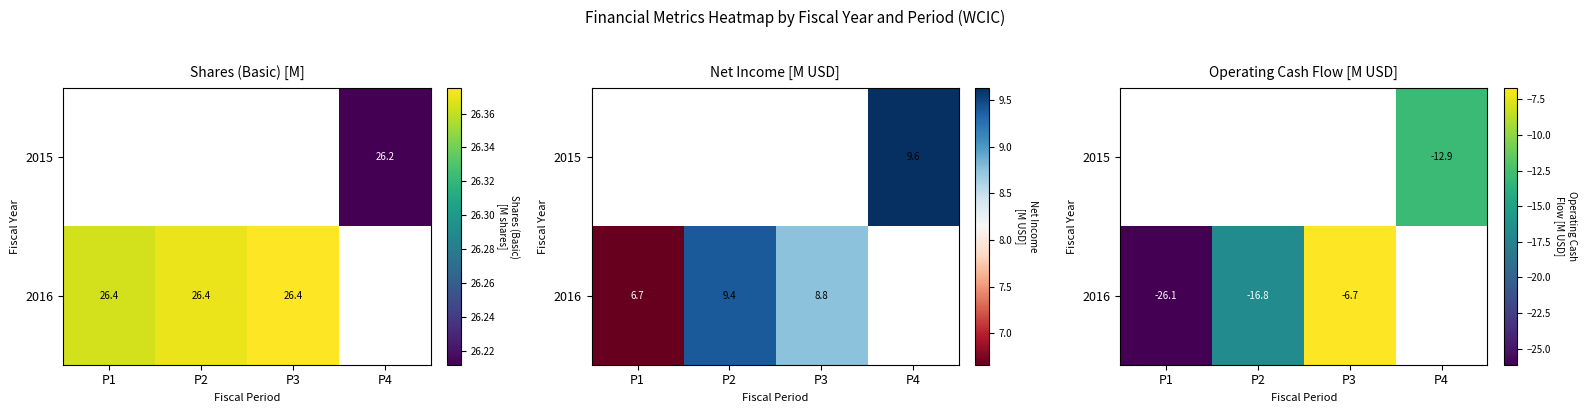

The 2016 series shows -40.0 at P1. True or false?

False